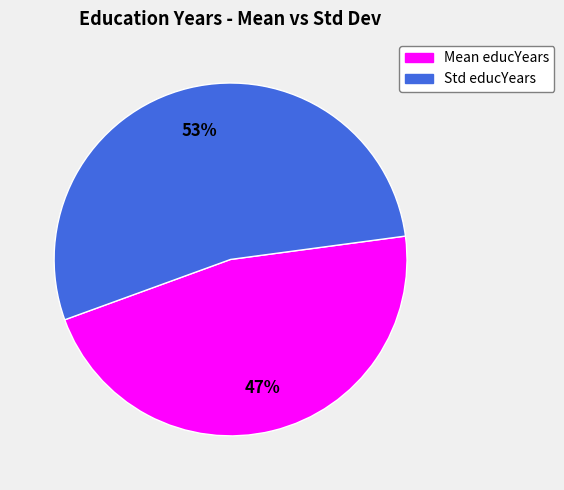

To the nearest percent, what is the average slice percentage?

50%